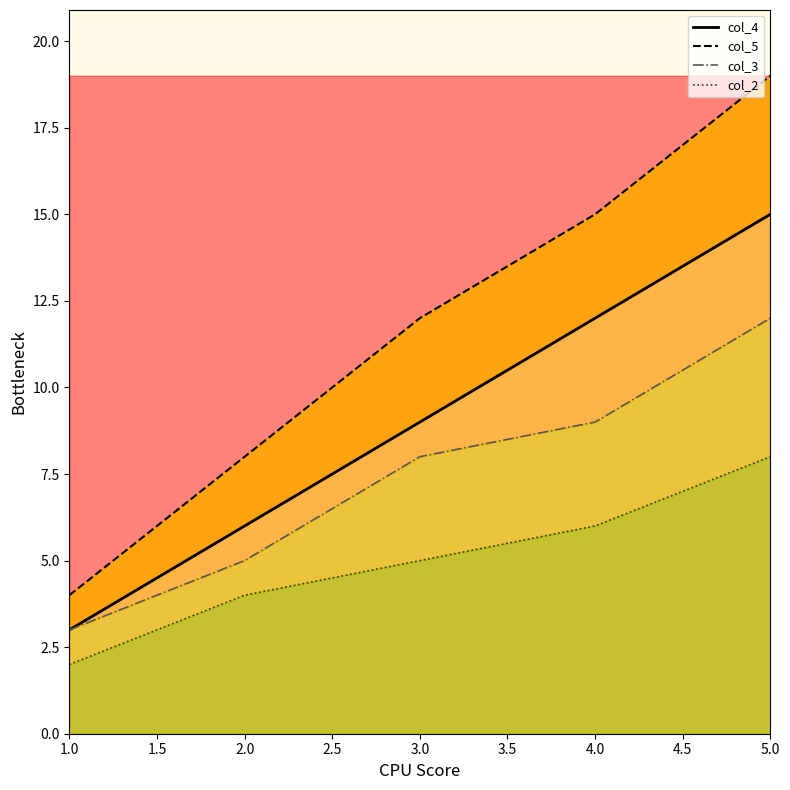

What is the difference between the maximum and minimum values in the col_4 series?

12